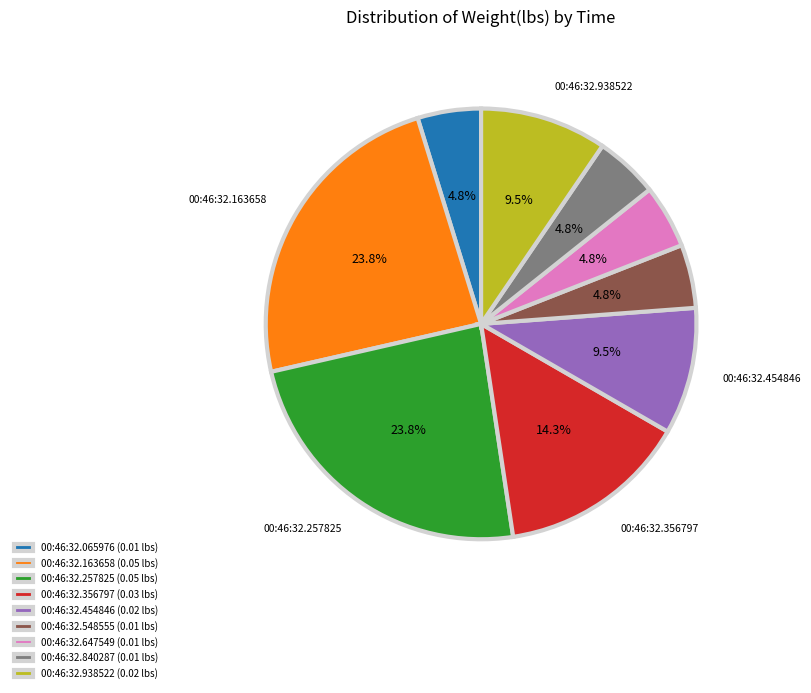

Is 00:46:32.840287 (0.01 lbs) the majority of the pie?

No